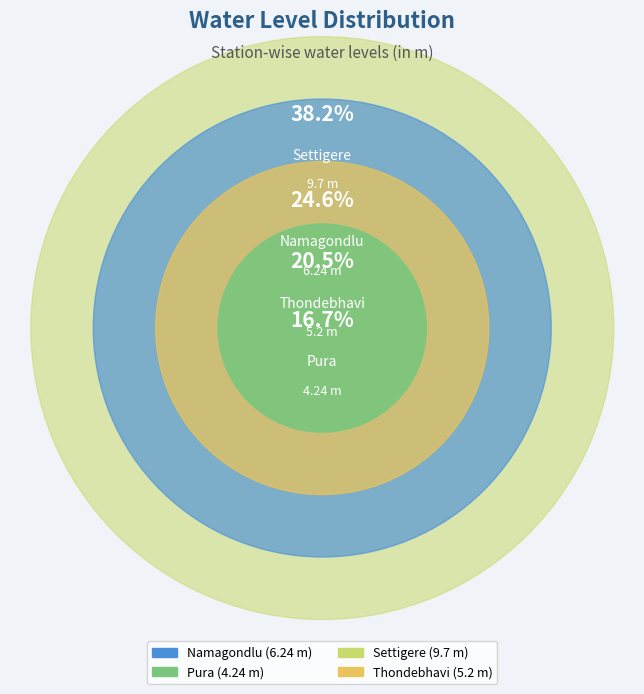

Is Settigere the majority of the pie?

No